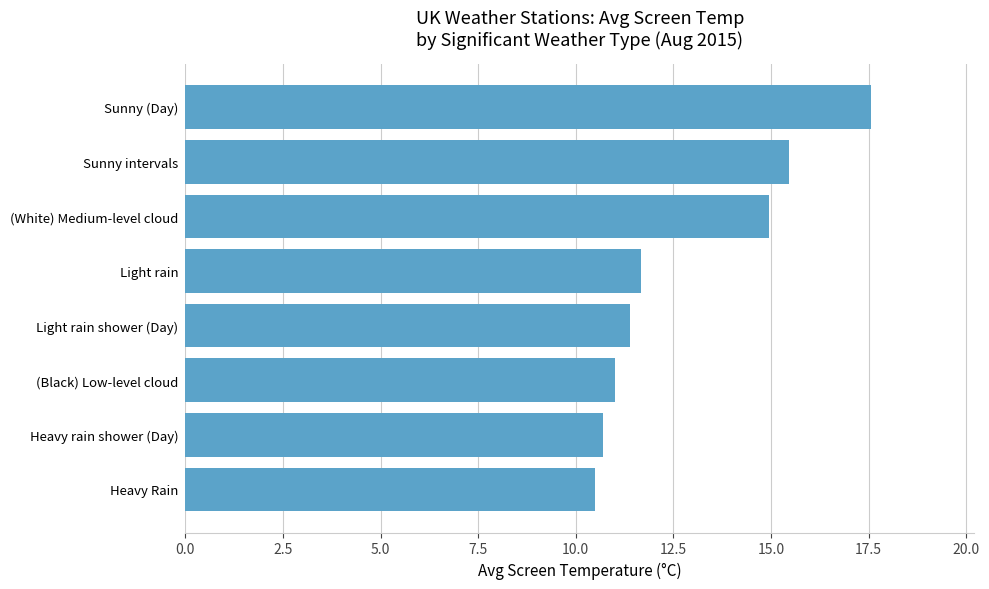

Approximately how many times larger is the value at (White) Medium-level cloud compared to Heavy rain shower (Day)?

1.4